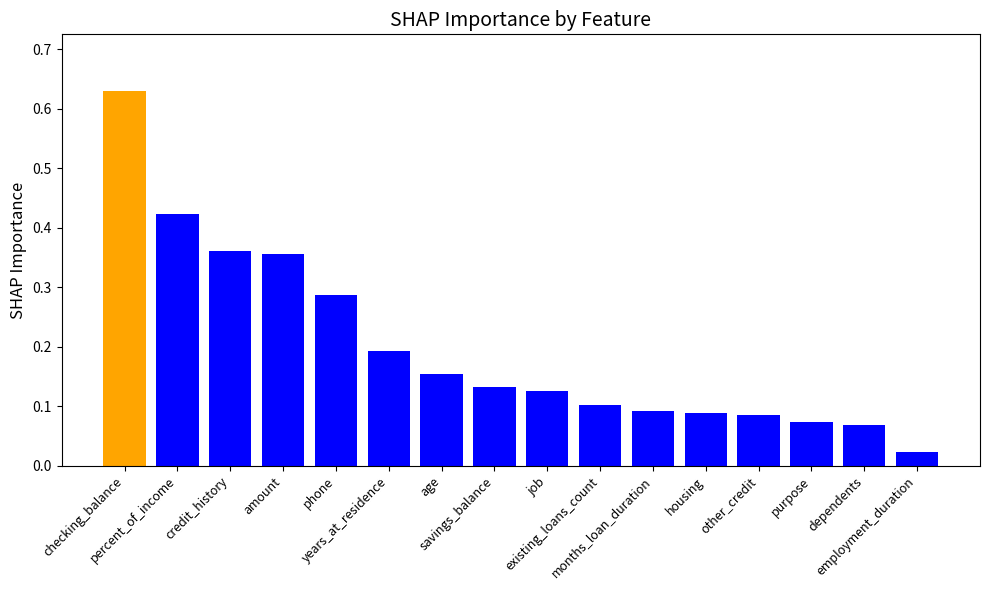

Reading right to left, extract all data points from this chart.

0.0	0.1	0.1	0.1	0.1	0.1	0.1	0.1	0.1	0.2	0.2	0.3	0.4	0.4	0.4	0.6